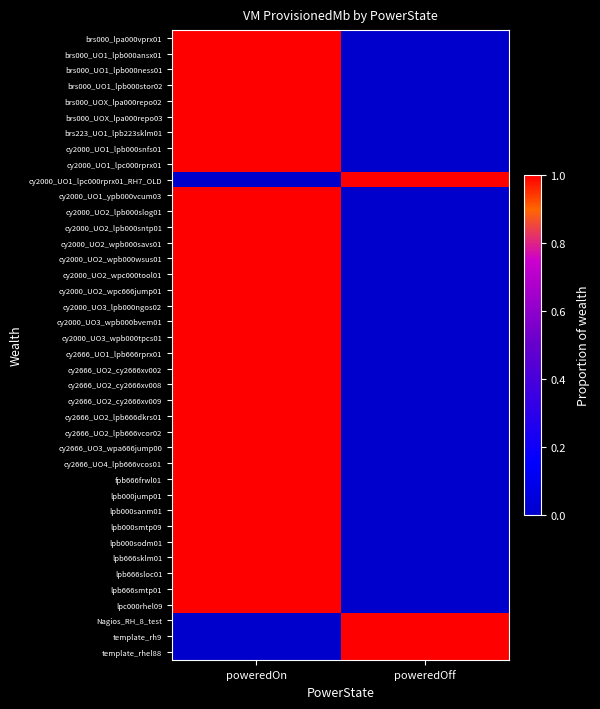

What is the total value across all series at poweredOn?

36